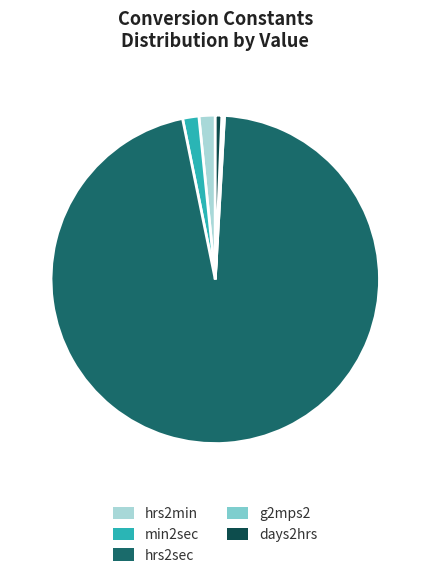

Which has a higher value, hrs2sec or min2sec?

hrs2sec